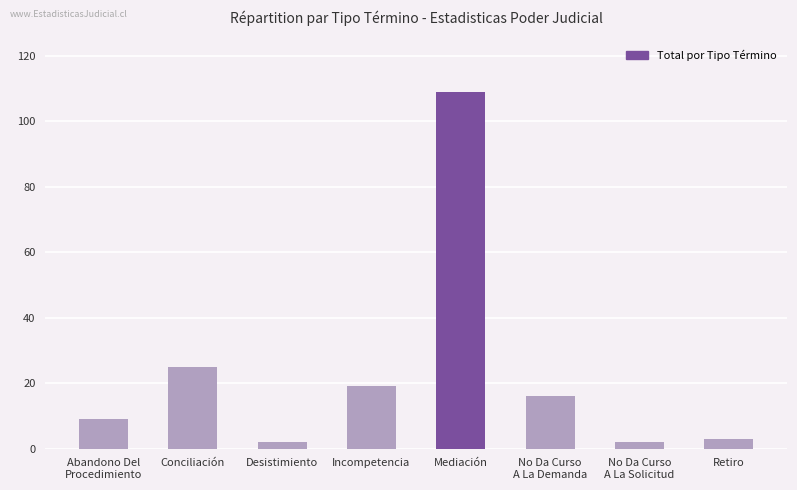

Between Mediación and Desistimiento, which is larger?

Mediación